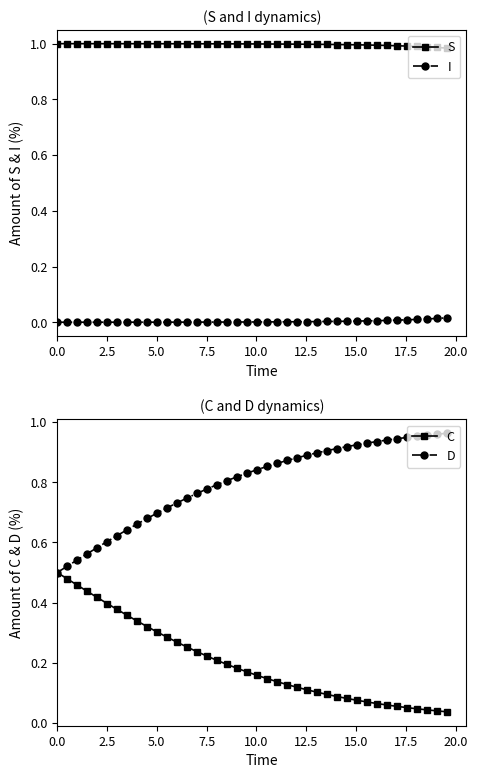

Reading right to left, extract all data points from this chart.

S: 1.0	1.0	1.0	1.0	1.0	1.0	1.0	1.0	1.0	1.0	1.0	1.0	1.0	1.0	1.0	1.0	1.0	1.0	1.0	1.0	1.0	1.0	1.0	1.0	1.0	1.0	1.0	1.0	1.0	1.0	1.0	1.0	1.0	1.0	1.0	1.0	1.0	1.0	1.0	1.0
I: 0.0	0.0	0.0	0.0	0.0	0.0	0.0	0.0	0.0	0.0	0.0	0.0	0.0	0.0	0.0	0.0	0.0	0.0	0.0	0.0	0.0	0.0	0.0	0.0	0.0	0.0	0.0	0.0	0.0	0.0	0.0	0.0	0.0	0.0	0.0	0.0	0.0	0.0	0.0	0.0
C: 0.0	0.0	0.0	0.0	0.1	0.1	0.1	0.1	0.1	0.1	0.1	0.1	0.1	0.1	0.1	0.1	0.1	0.1	0.1	0.2	0.2	0.2	0.2	0.2	0.2	0.2	0.3	0.3	0.3	0.3	0.3	0.3	0.4	0.4	0.4	0.4	0.4	0.5	0.5	0.5
D: 1.0	1.0	1.0	1.0	0.9	0.9	0.9	0.9	0.9	0.9	0.9	0.9	0.9	0.9	0.9	0.9	0.9	0.9	0.9	0.8	0.8	0.8	0.8	0.8	0.8	0.8	0.7	0.7	0.7	0.7	0.7	0.7	0.6	0.6	0.6	0.6	0.6	0.5	0.5	0.5